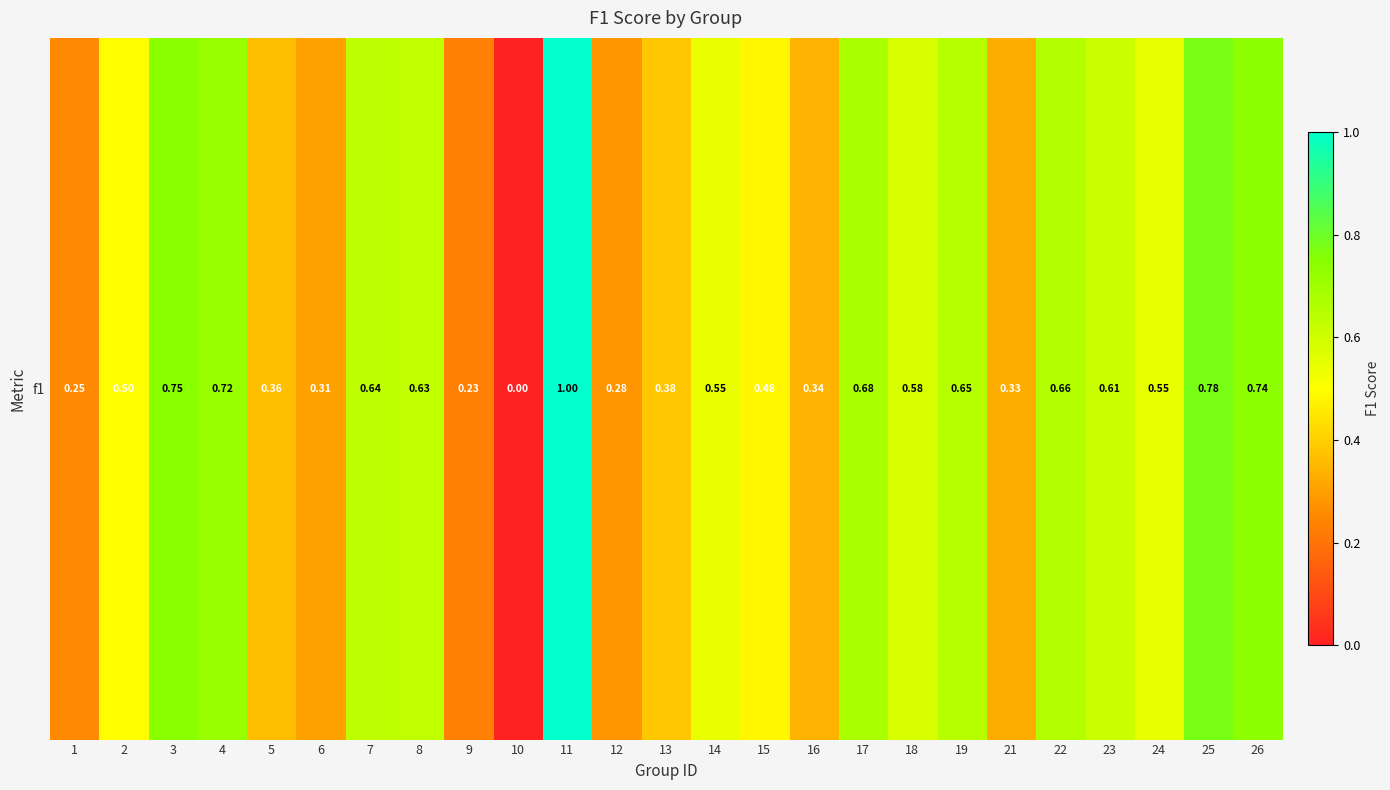

Which category has the lowest value across all series?

10